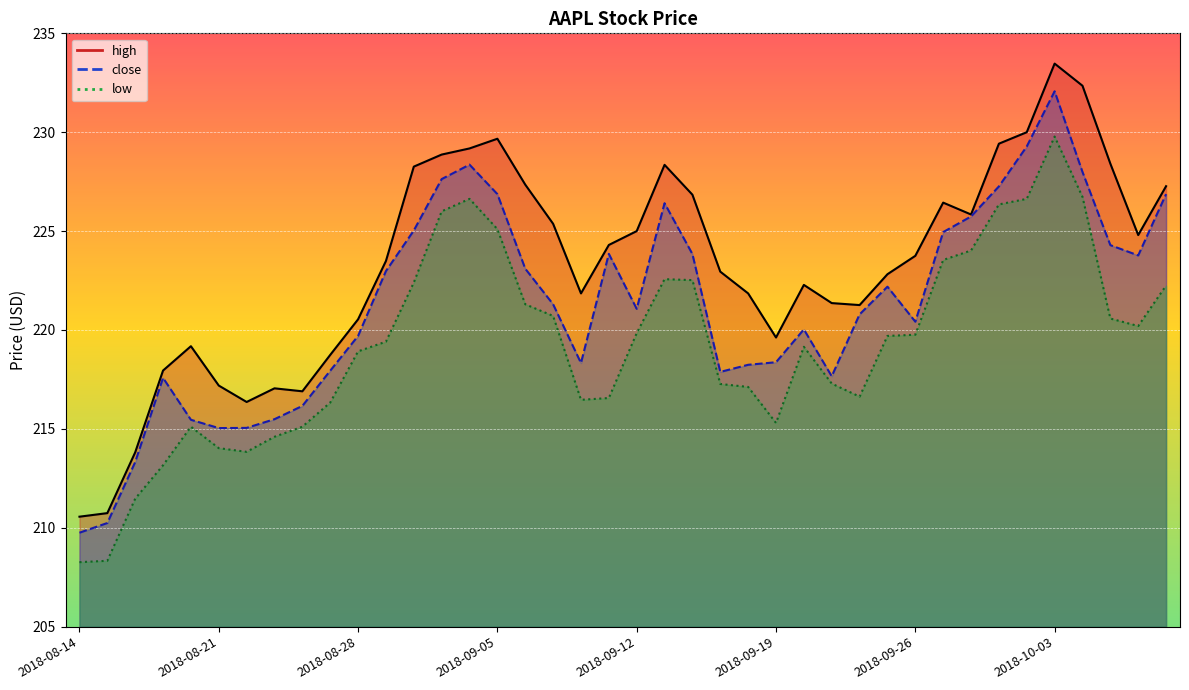

Reading left to right, extract all data points from this chart.

high: 2018-08-14=210.6	2018-08-15=210.7	2018-08-16=213.8	2018-08-17=217.9	2018-08-20=219.2	2018-08-21=217.2	2018-08-22=216.4	2018-08-23=217.1	2018-08-24=216.9	2018-08-27=218.7	2018-08-28=220.5	2018-08-29=223.5	2018-08-30=228.3	2018-08-31=228.9	2018-09-04=229.2	2018-09-05=229.7	2018-09-06=227.3	2018-09-07=225.4	2018-09-10=221.8	2018-09-11=224.3	2018-09-12=225.0	2018-09-13=228.3	2018-09-14=226.8	2018-09-17=222.9	2018-09-18=221.8	2018-09-19=219.6	2018-09-20=222.3	2018-09-21=221.4	2018-09-24=221.3	2018-09-25=222.8	2018-09-26=223.8	2018-09-27=226.4	2018-09-28=225.8	2018-10-01=229.4	2018-10-02=230.0	2018-10-03=233.5	2018-10-04=232.3	2018-10-05=228.4	2018-10-08=224.8	2018-10-09=227.3
low: 2018-08-14=208.3	2018-08-15=208.3	2018-08-16=211.5	2018-08-17=213.2	2018-08-20=215.1	2018-08-21=214.0	2018-08-22=213.8	2018-08-23=214.6	2018-08-24=215.1	2018-08-27=216.3	2018-08-28=218.9	2018-08-29=219.4	2018-08-30=222.4	2018-08-31=226.0	2018-09-04=226.6	2018-09-05=225.1	2018-09-06=221.3	2018-09-07=220.7	2018-09-10=216.5	2018-09-11=216.6	2018-09-12=219.8	2018-09-13=222.6	2018-09-14=222.5	2018-09-17=217.3	2018-09-18=217.1	2018-09-19=215.3	2018-09-20=219.2	2018-09-21=217.3	2018-09-24=216.6	2018-09-25=219.7	2018-09-26=219.8	2018-09-27=223.5	2018-09-28=224.0	2018-10-01=226.3	2018-10-02=226.6	2018-10-03=229.8	2018-10-04=226.7	2018-10-05=220.6	2018-10-08=220.2	2018-10-09=222.2
close: 2018-08-14=209.8	2018-08-15=210.2	2018-08-16=213.3	2018-08-17=217.6	2018-08-20=215.5	2018-08-21=215.0	2018-08-22=215.1	2018-08-23=215.5	2018-08-24=216.2	2018-08-27=217.9	2018-08-28=219.7	2018-08-29=223.0	2018-08-30=225.0	2018-08-31=227.6	2018-09-04=228.4	2018-09-05=226.9	2018-09-06=223.1	2018-09-07=221.3	2018-09-10=218.3	2018-09-11=223.8	2018-09-12=221.1	2018-09-13=226.4	2018-09-14=223.8	2018-09-17=217.9	2018-09-18=218.2	2018-09-19=218.4	2018-09-20=220.0	2018-09-21=217.7	2018-09-24=220.8	2018-09-25=222.2	2018-09-26=220.4	2018-09-27=224.9	2018-09-28=225.7	2018-10-01=227.3	2018-10-02=229.3	2018-10-03=232.1	2018-10-04=228.0	2018-10-05=224.3	2018-10-08=223.8	2018-10-09=226.9